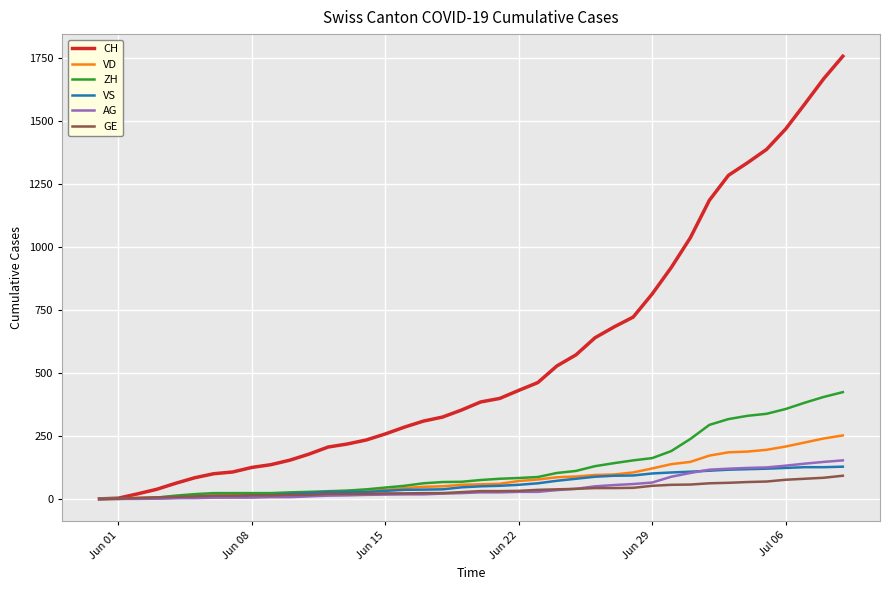

What is the highest value of the AG series?

153